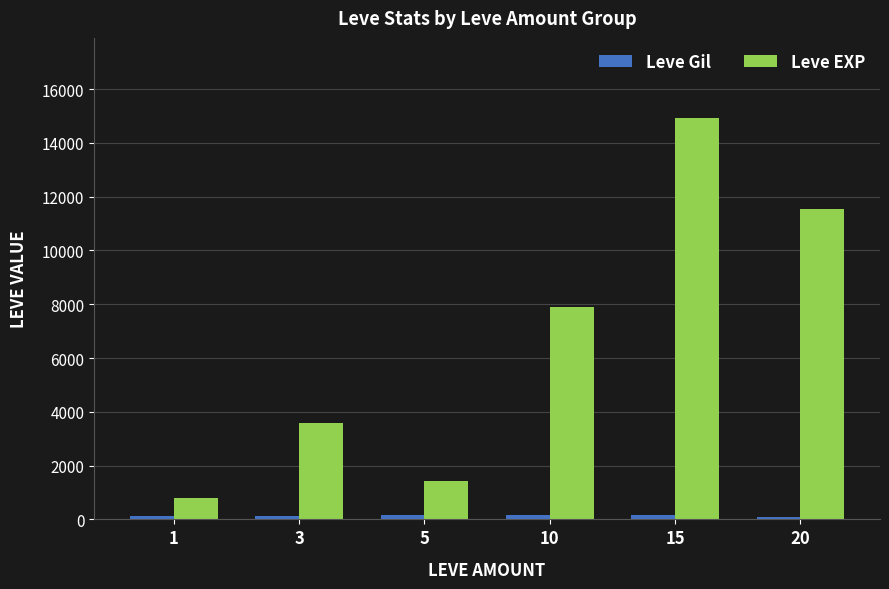

What is the value of the Leve EXP bar at the 2nd from the left?

3600